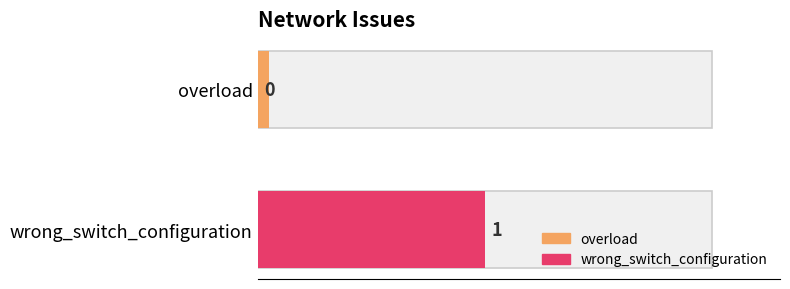

What is the greatest value displayed?

1